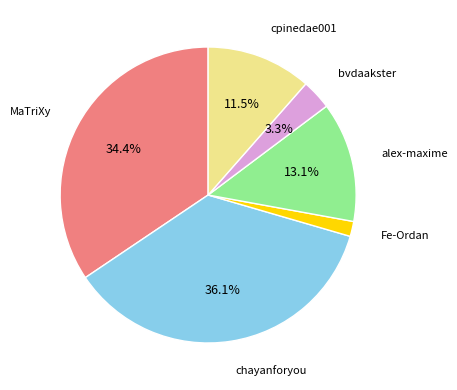

To the nearest percent, what is the average slice percentage?

17%